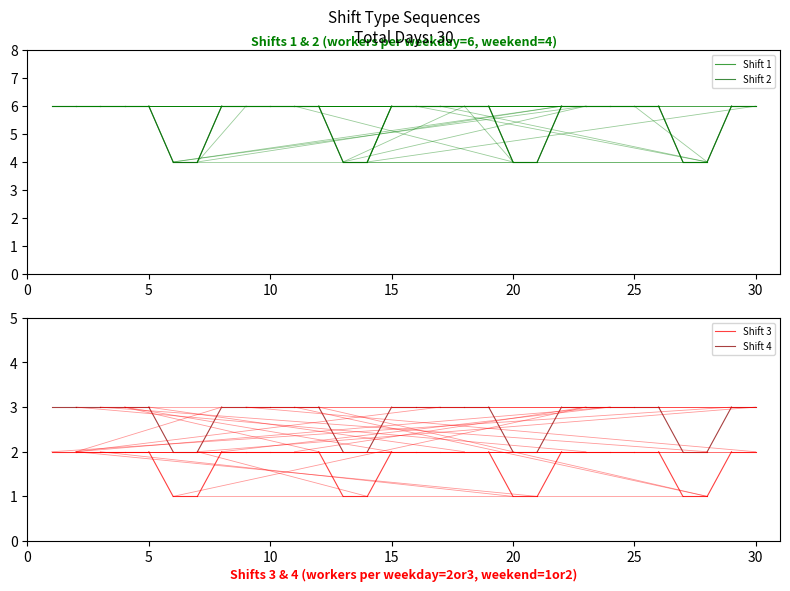

Which series has the largest range (max minus min)?

Shift 1